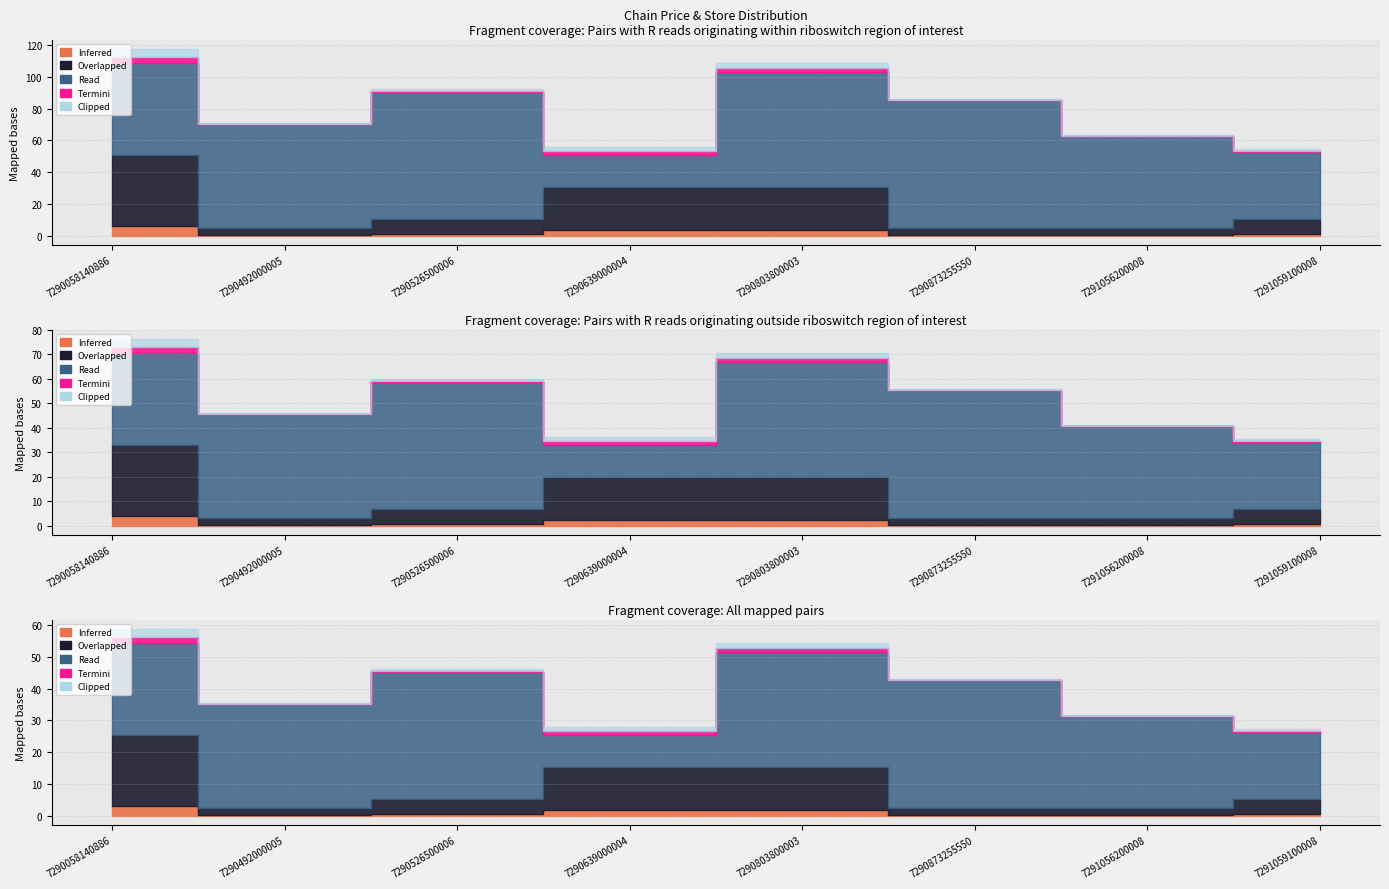

Between 7291056200008 and 7290526500006, which is larger?

7290526500006